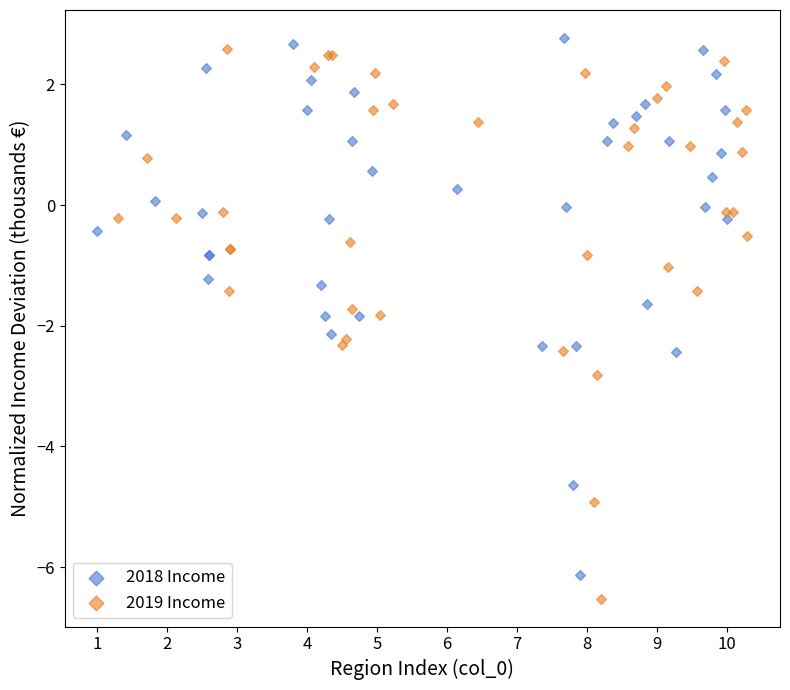

Which series reaches the minimum Y coordinate?

2019 Income